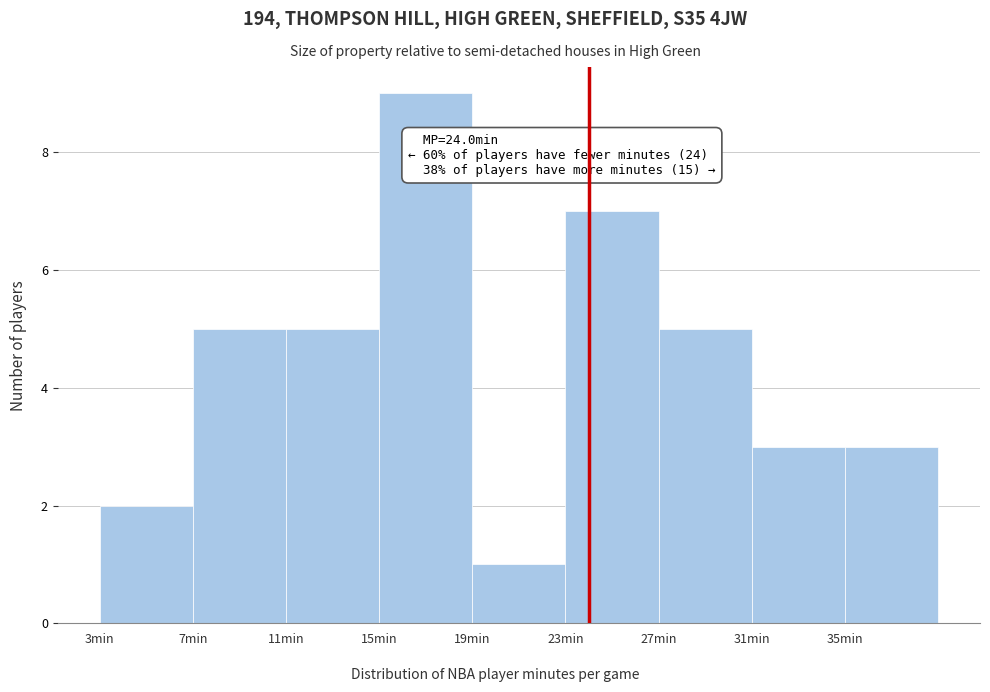

Which range on the x-axis has the tallest bar?

15 to 19